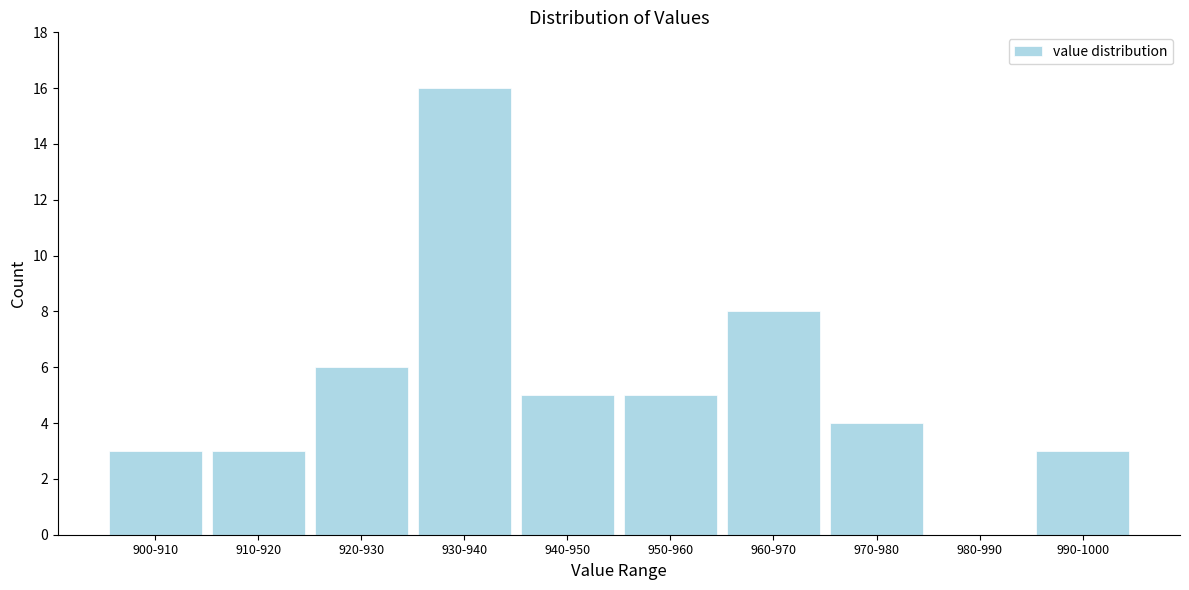

Reading left to right, list all the values displayed in this chart.

900-910=3	910-920=3	920-930=6	930-940=16	940-950=5	950-960=5	960-970=8	970-980=4	980-990=0	990-1000=3